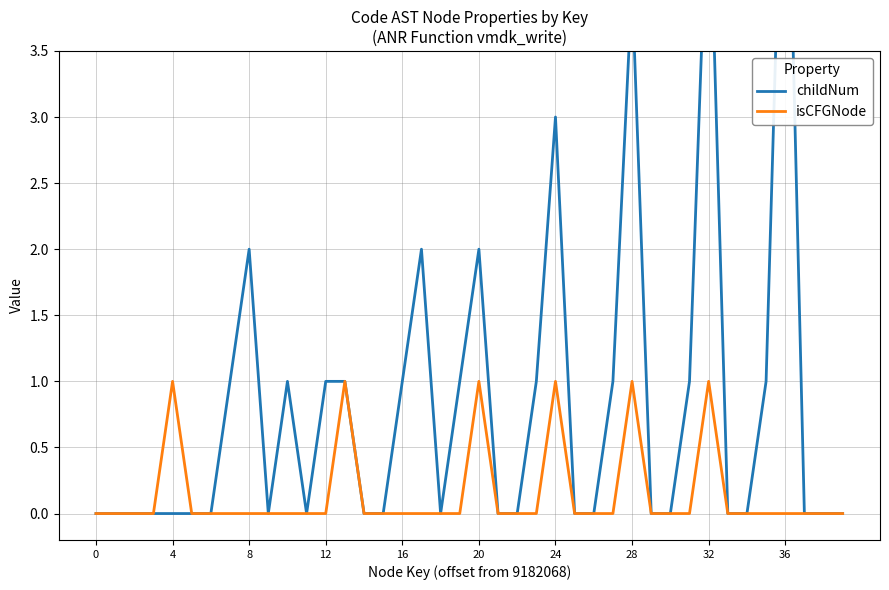

True or false: childNum and isCFGNode cross at least once.

False